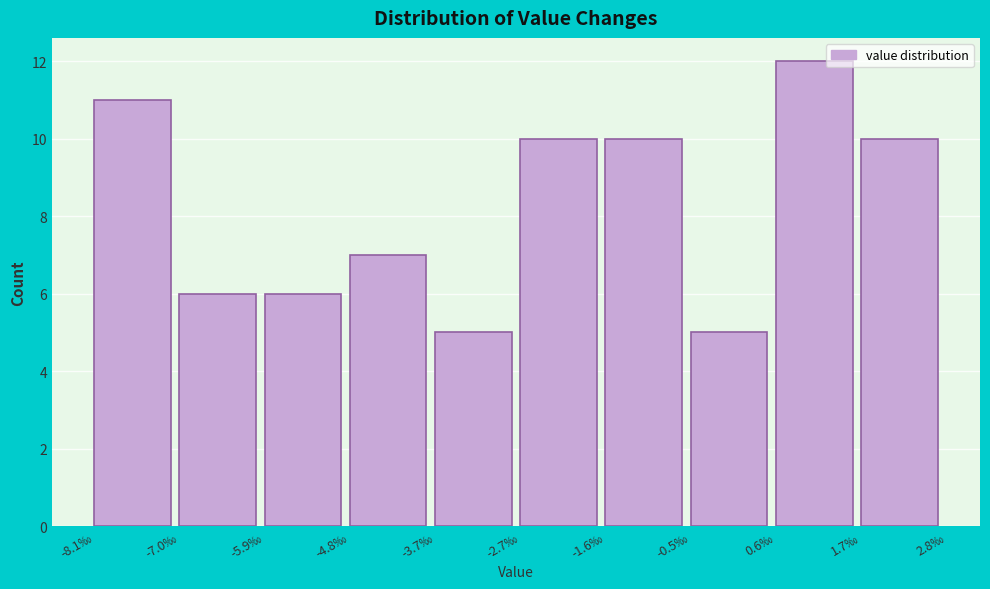

Reading left to right, what are all the values shown in this chart?

11	6	6	7	5	10	10	5	12	10